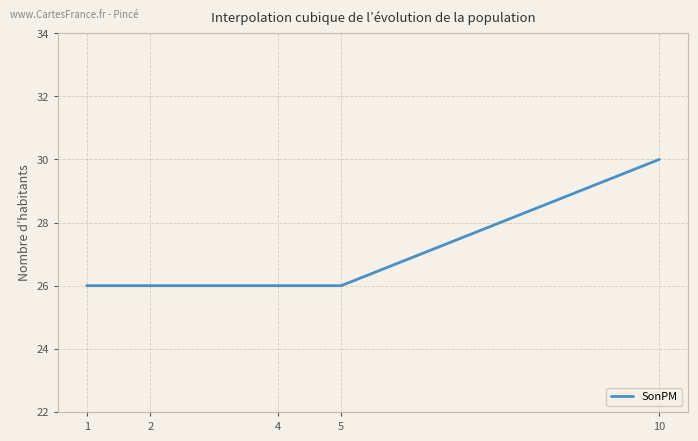

Which category has the highest value across all series?

10